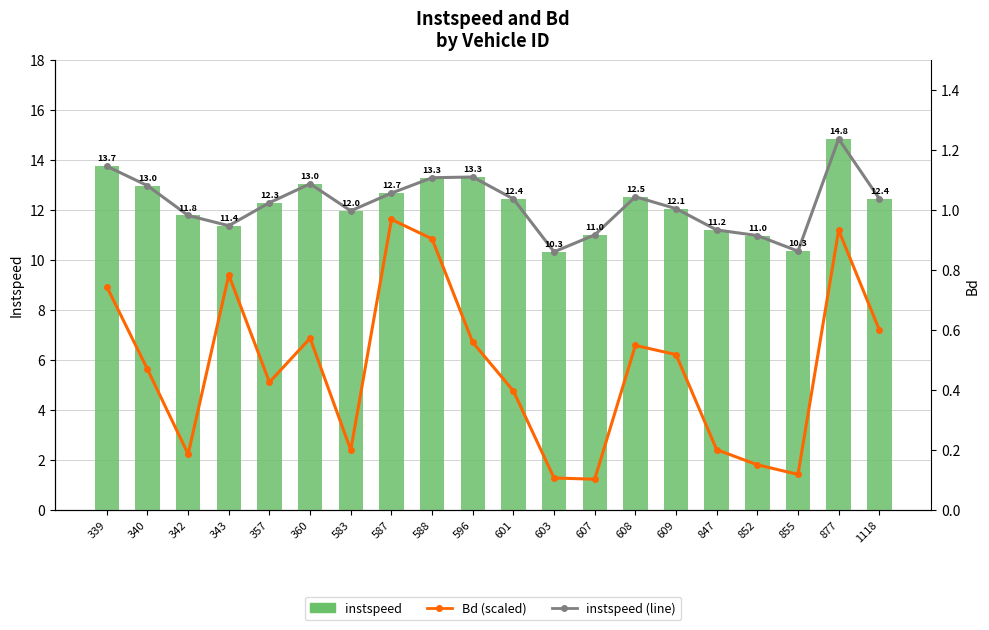

Is it true that instspeed (line) equals 2.8 at 342?

False